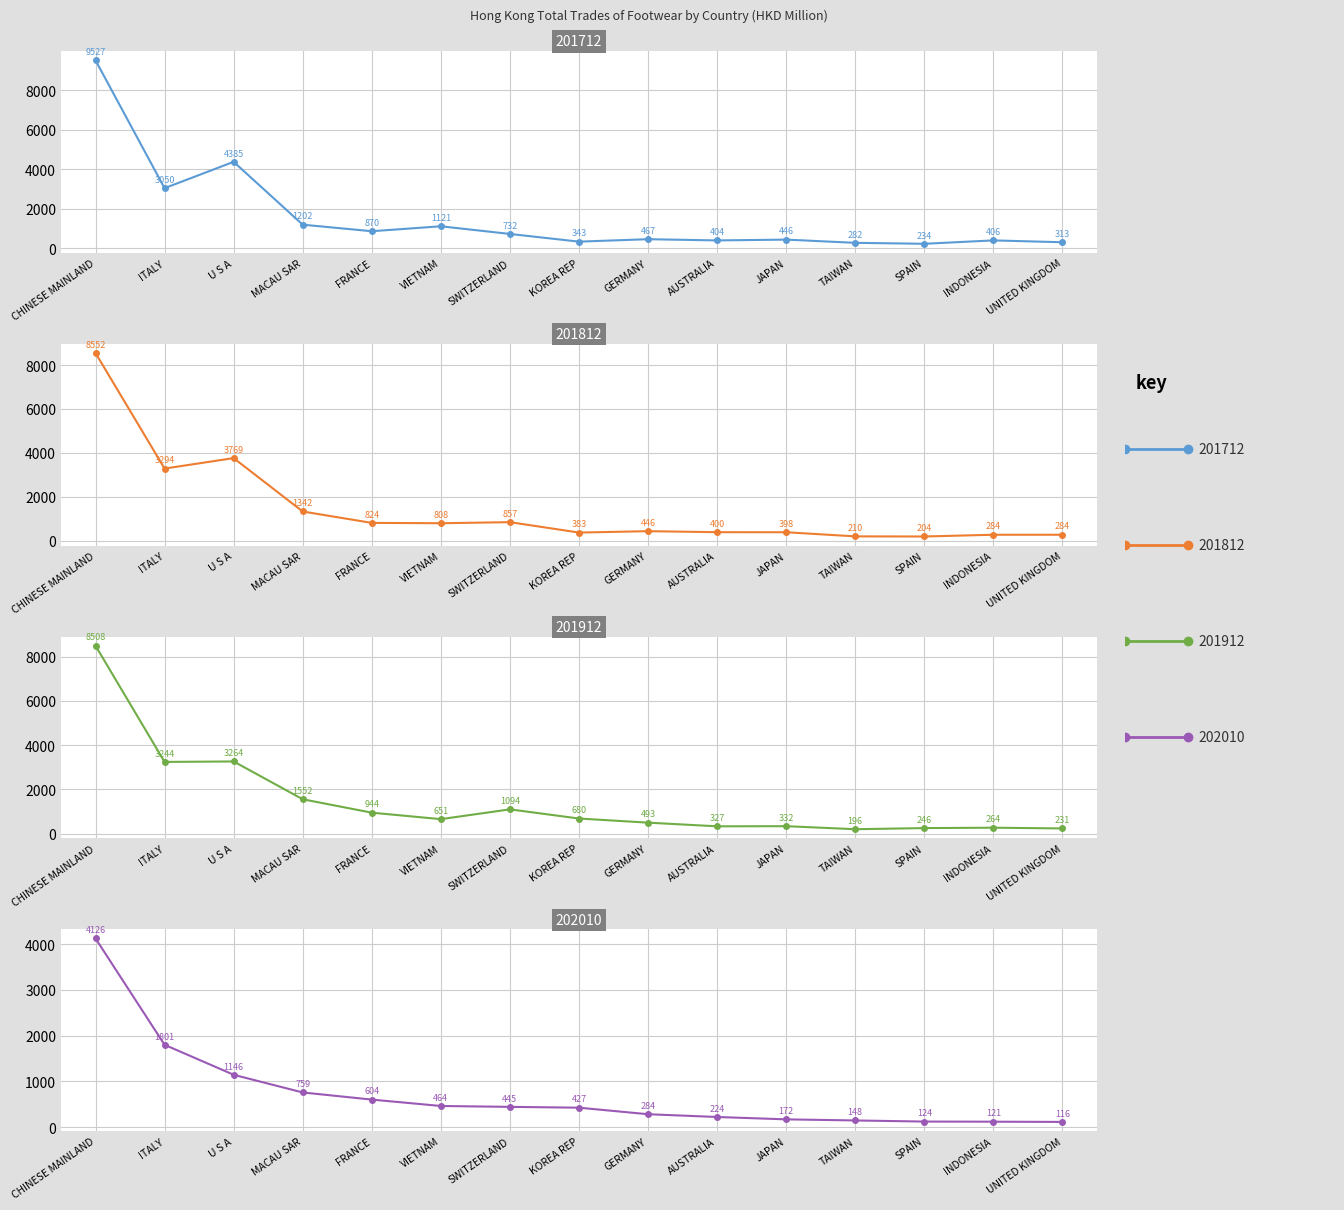

How many series are shown in this chart?

4